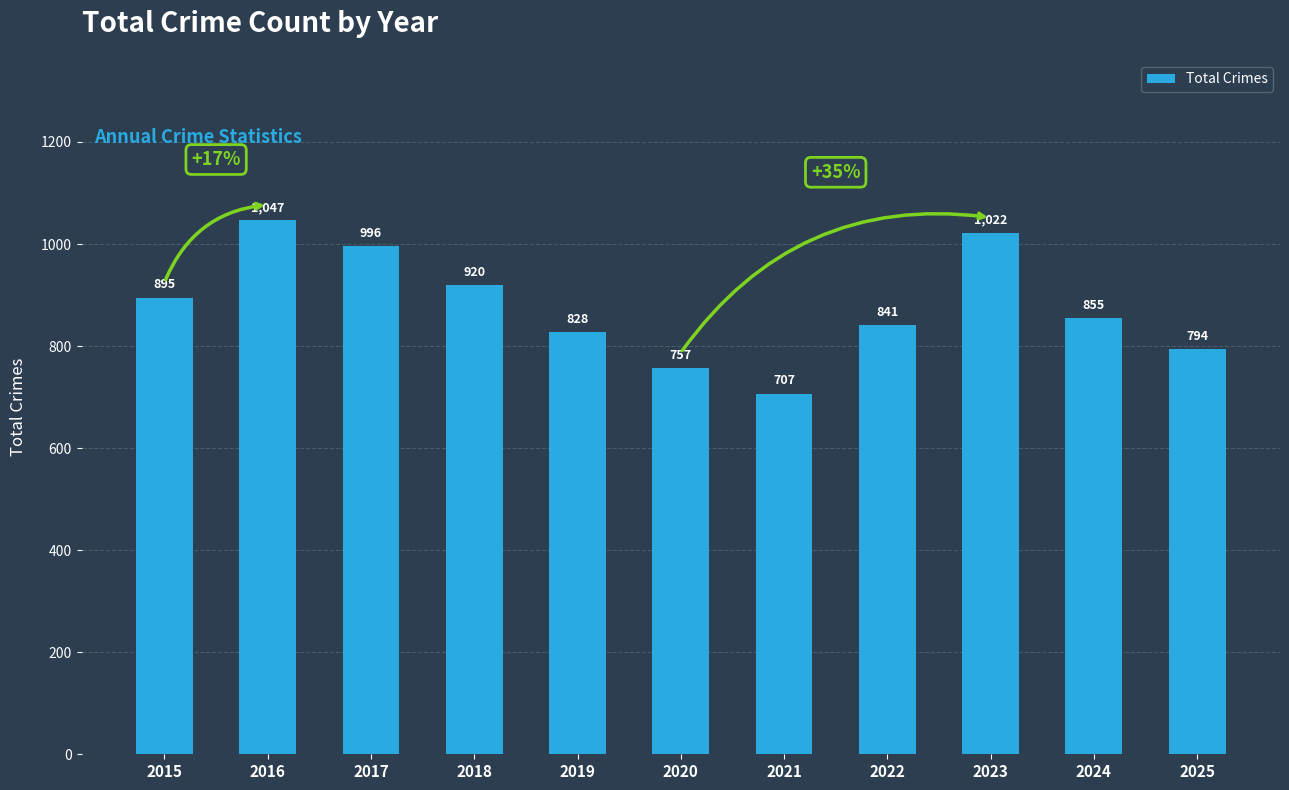

Where does the data first go above 855?

2015